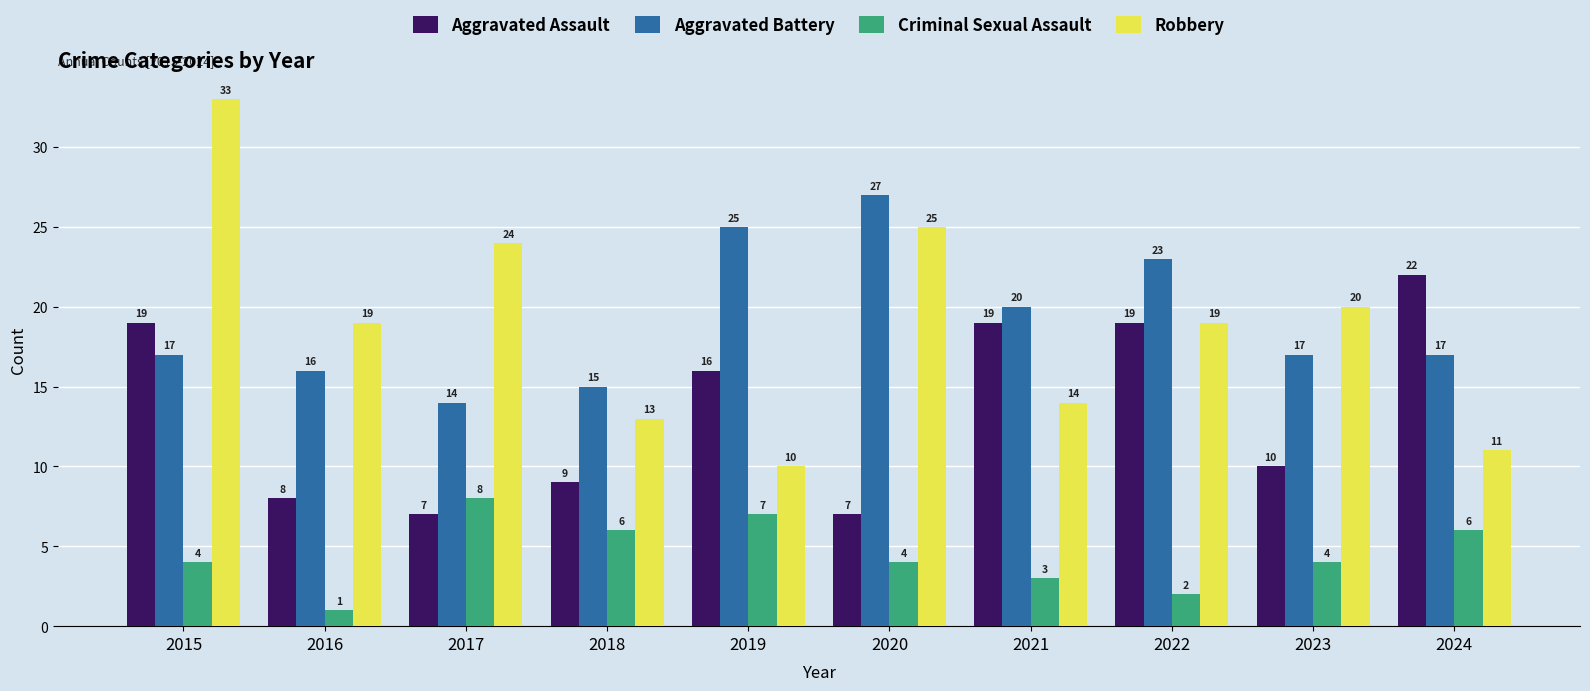

What is the difference between the second highest and minimum values in the Criminal Sexual Assault series?

6